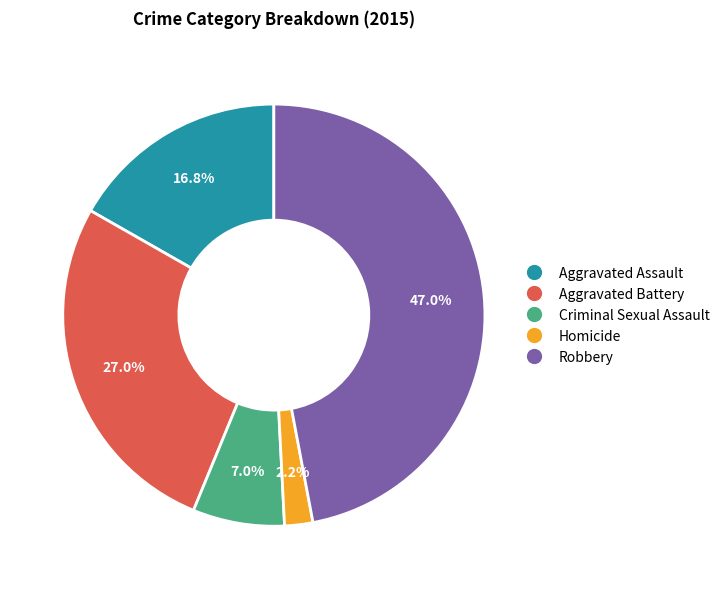

Does any single category account for the majority?

No